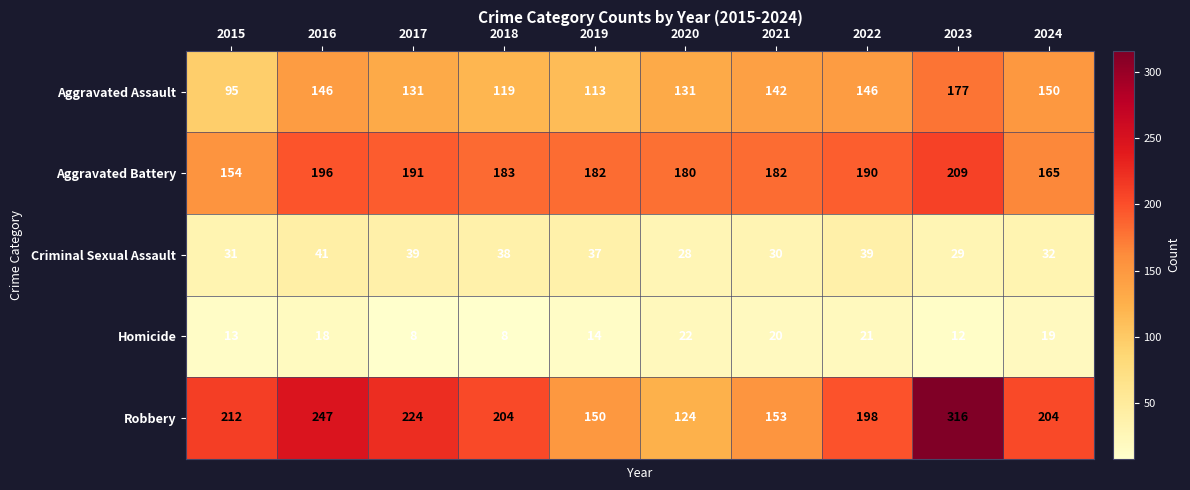

What is the difference between the maximum and minimum values in the Robbery series?

192